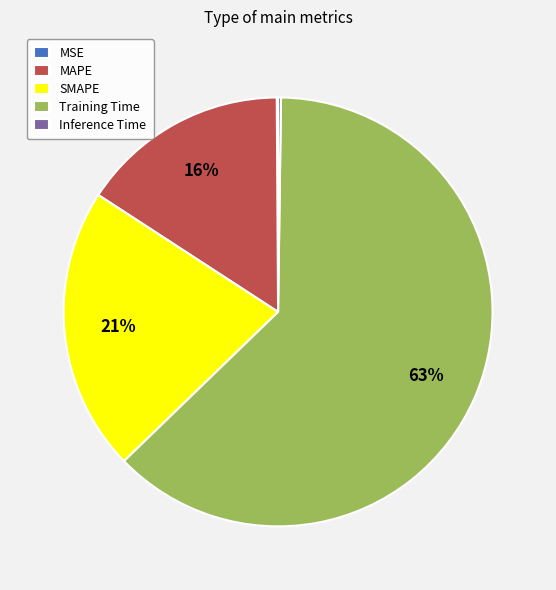

What is the largest slice in the pie chart?

Training Time